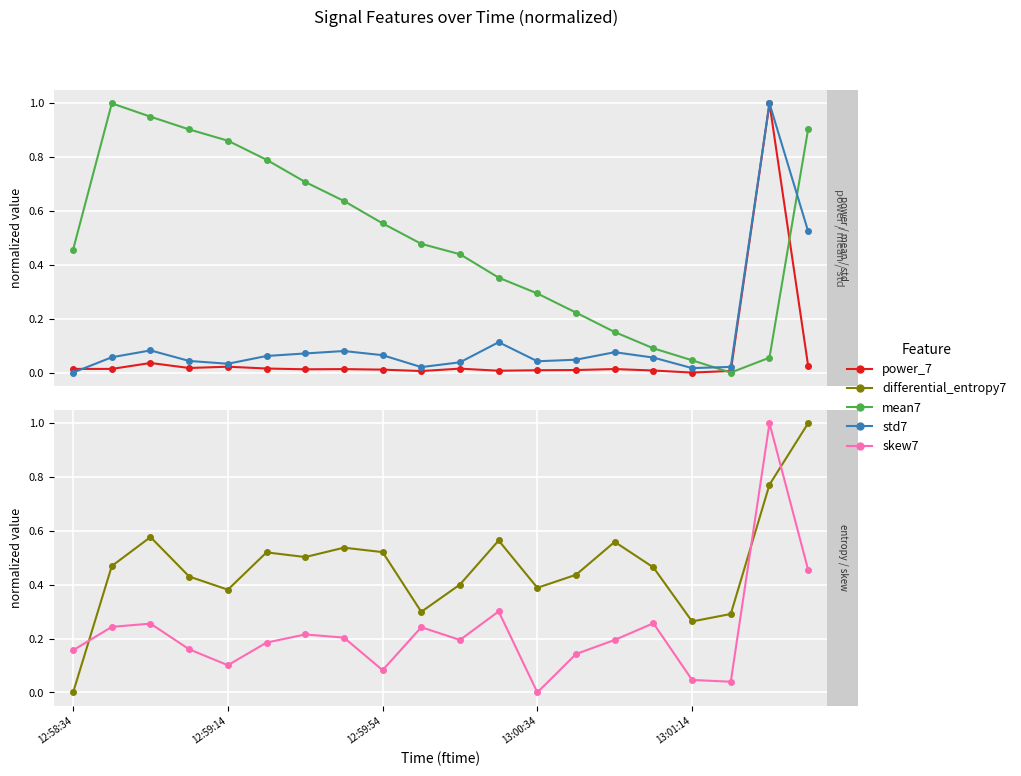

Is the value of mean7 at 12:58:34 greater than the value of std7 at 12:58:34?

Yes